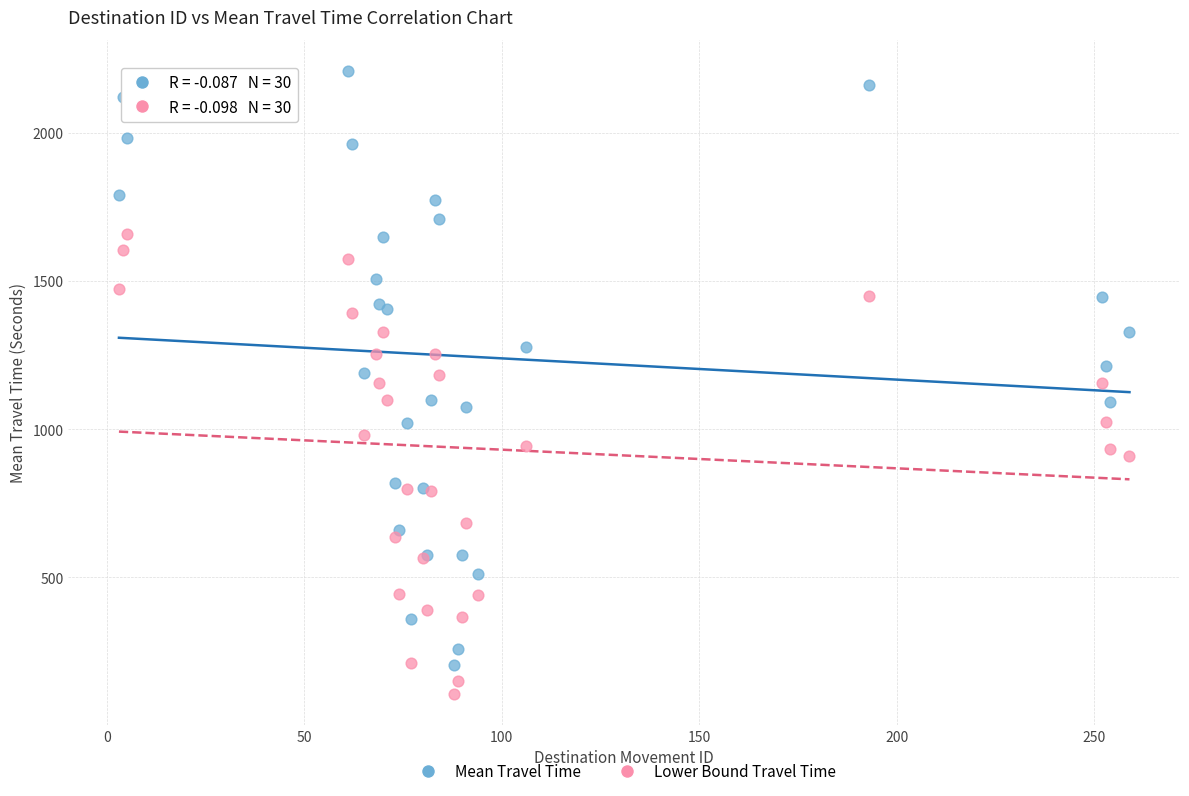

Which series reaches the maximum Y coordinate?

Mean Travel Time